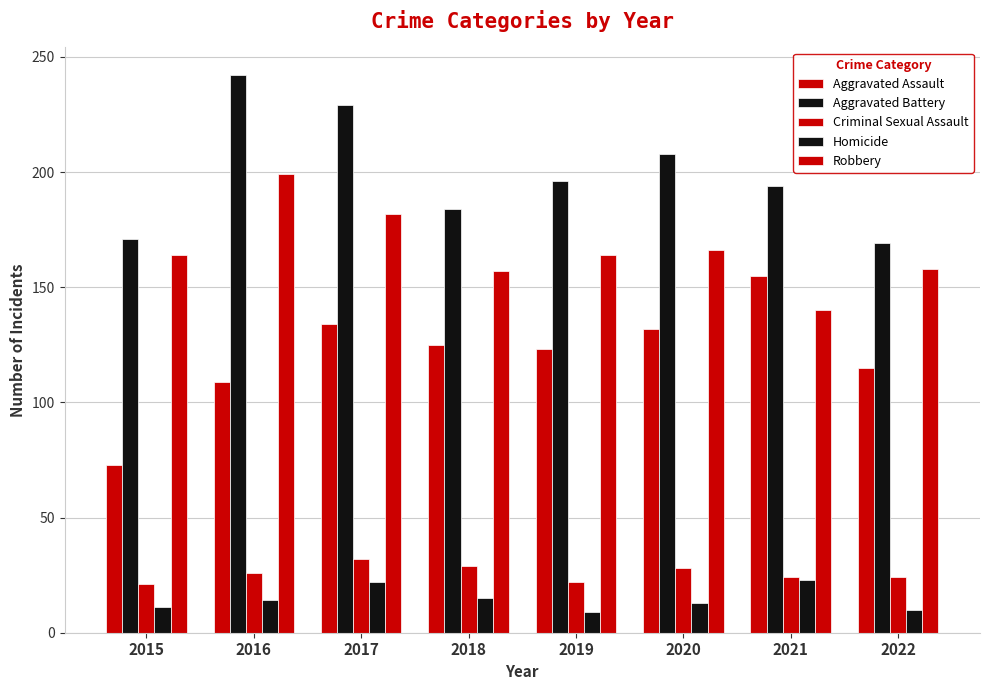

List the series in order of their peak value, lowest first.

Homicide, Criminal Sexual Assault, Aggravated Assault, Robbery, Aggravated Battery